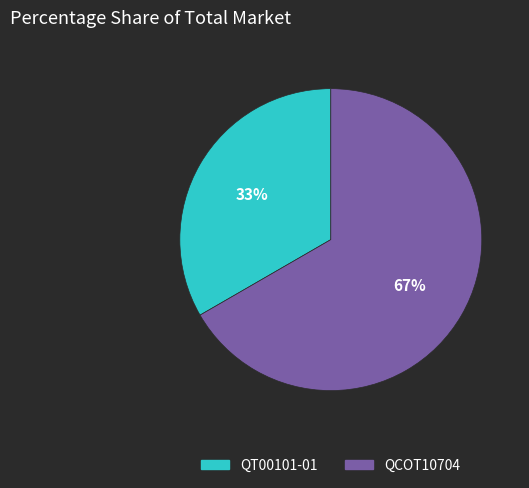

Count the number of slices in the pie.

2